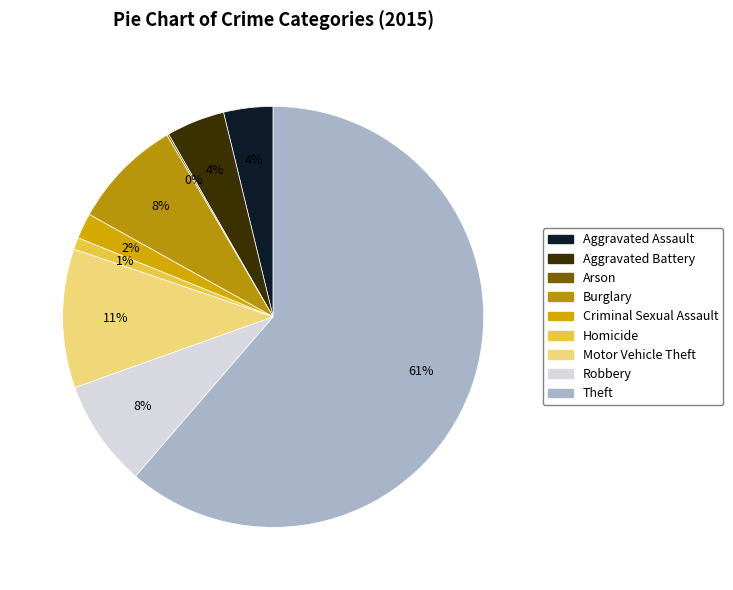

Which slice is the smallest?

Arson